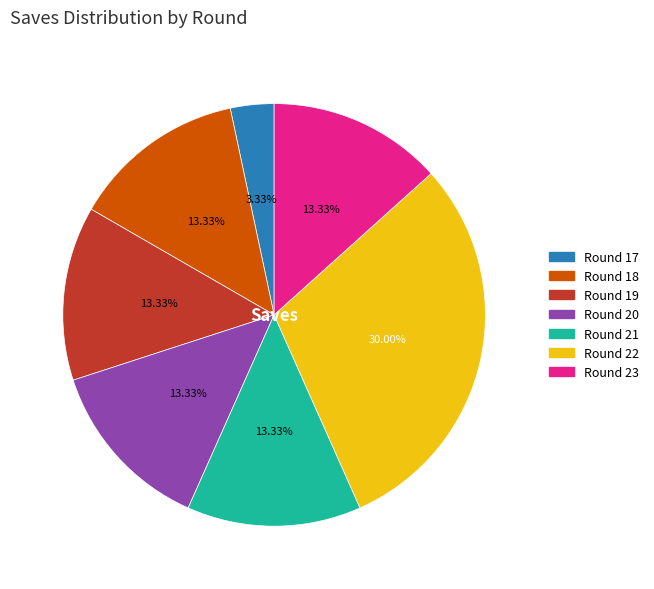

Is there a majority slice in this chart?

No